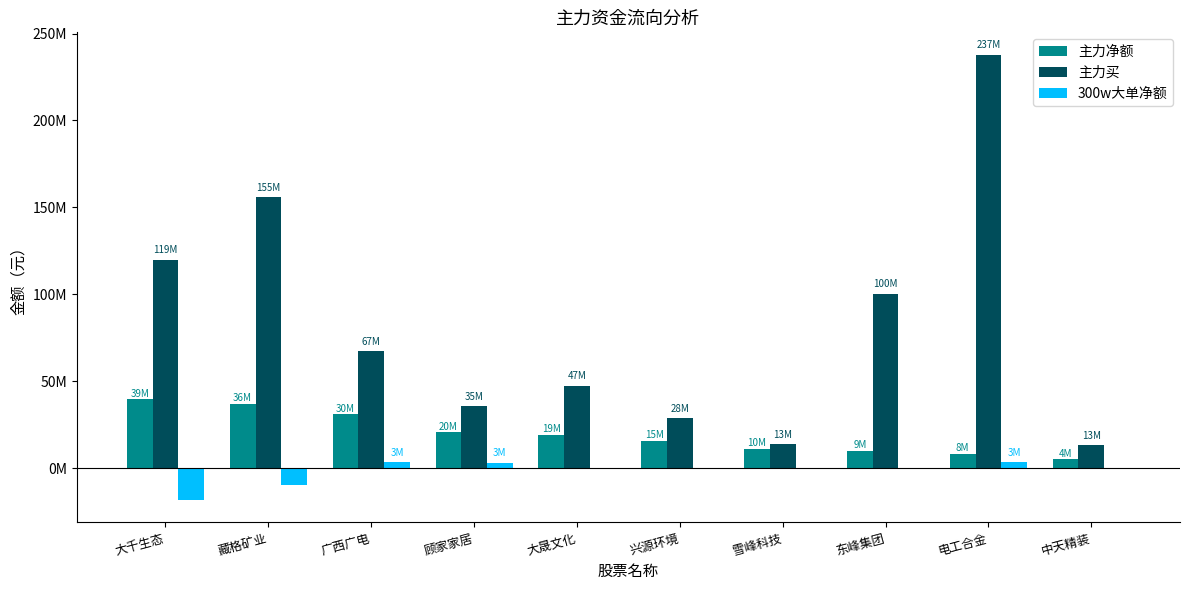

At which category does the chart reach its minimum across all series?

大千生态